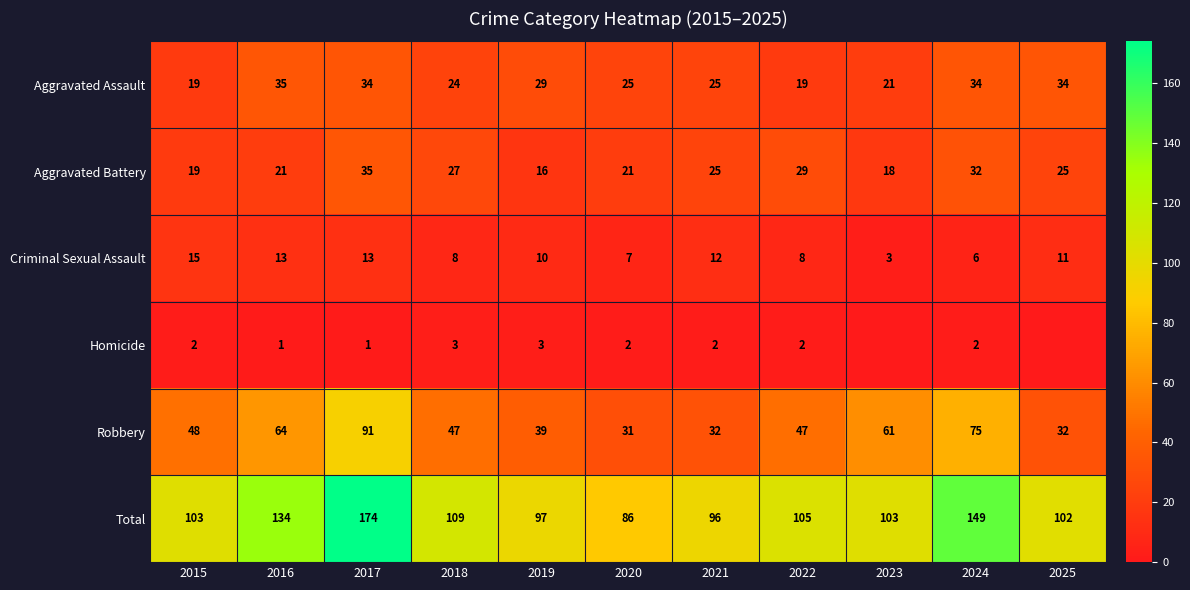

The Robbery series shows 47 at 2022. True or false?

True